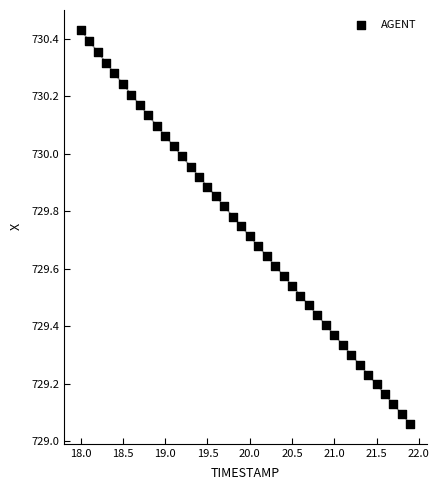

What is the range of Y values (max minus min)?

1.4